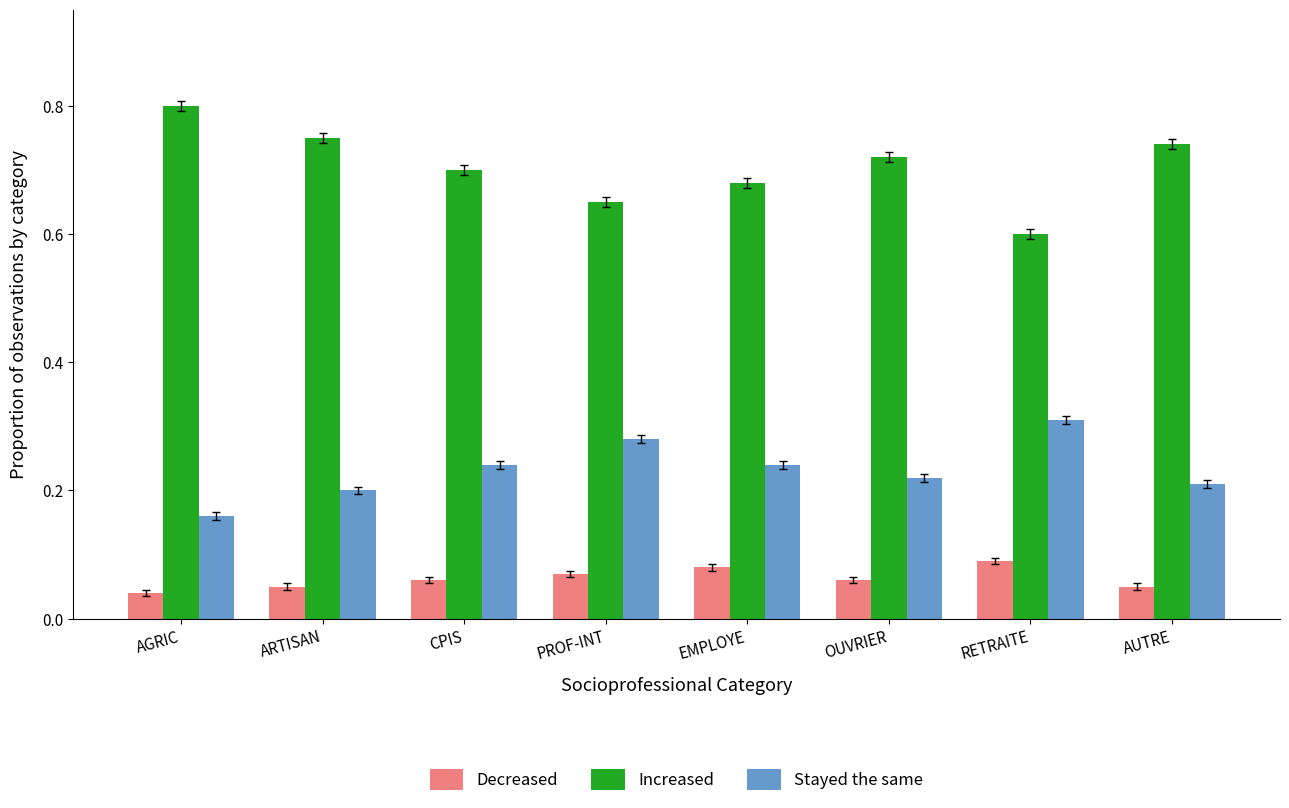

Where is Increased nearest to the value 0?

RETRAITE